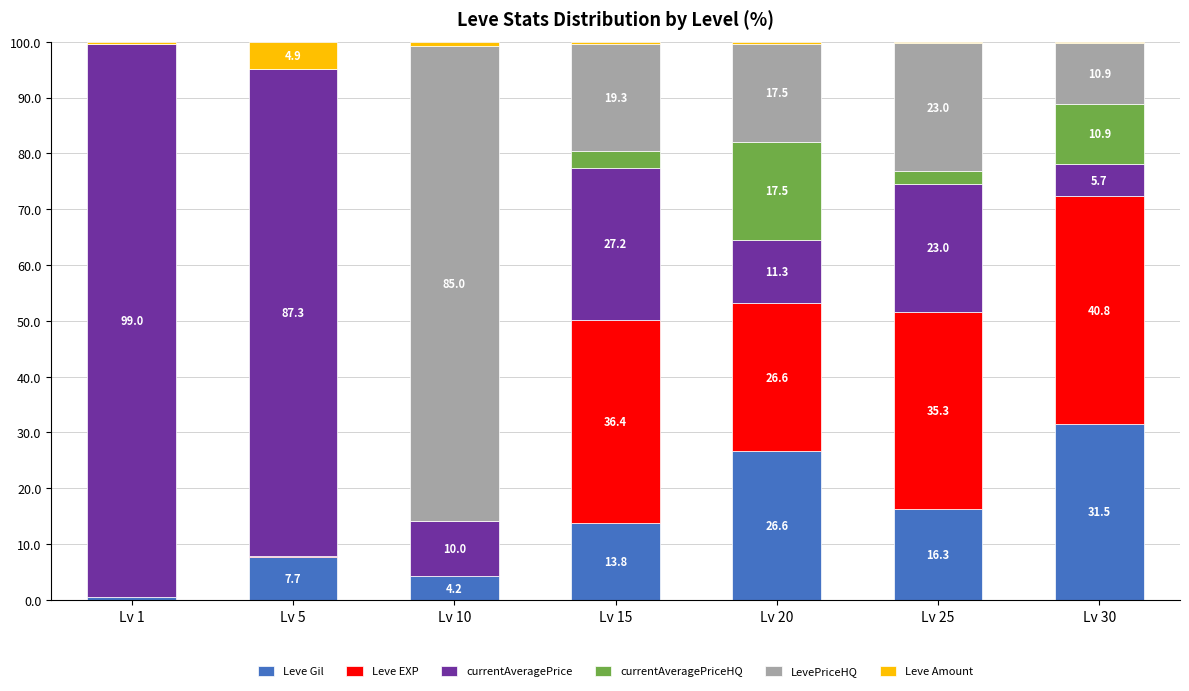

Which category has the highest value in the Leve Gil series?

Lv 30